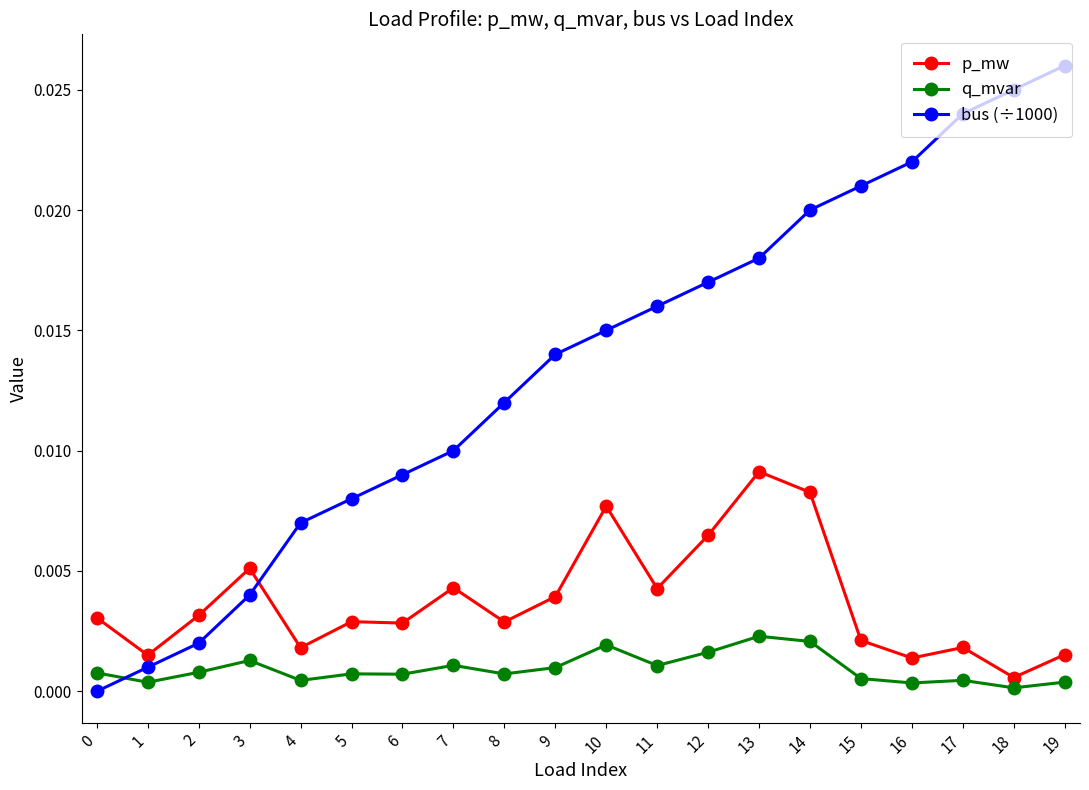

True or false: bus (÷1000) and p_mw intersect in this chart.

True